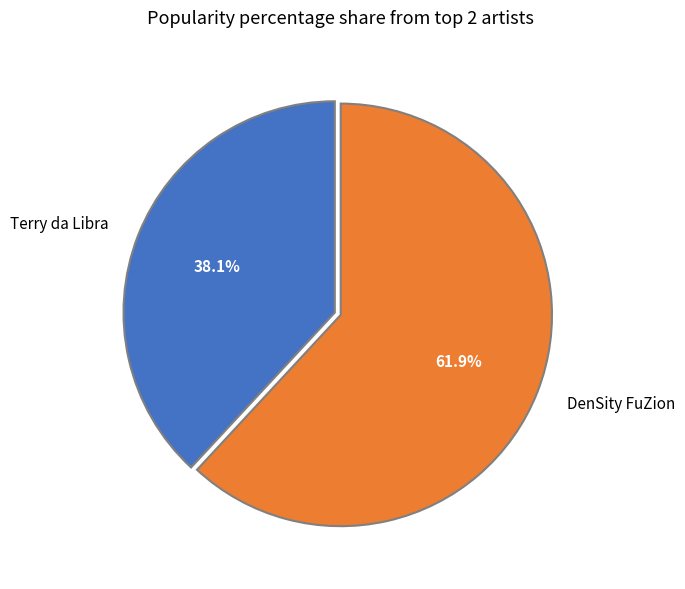

Approximately how many times larger is the value at Terry da Libra compared to DenSity FuZion?

0.6